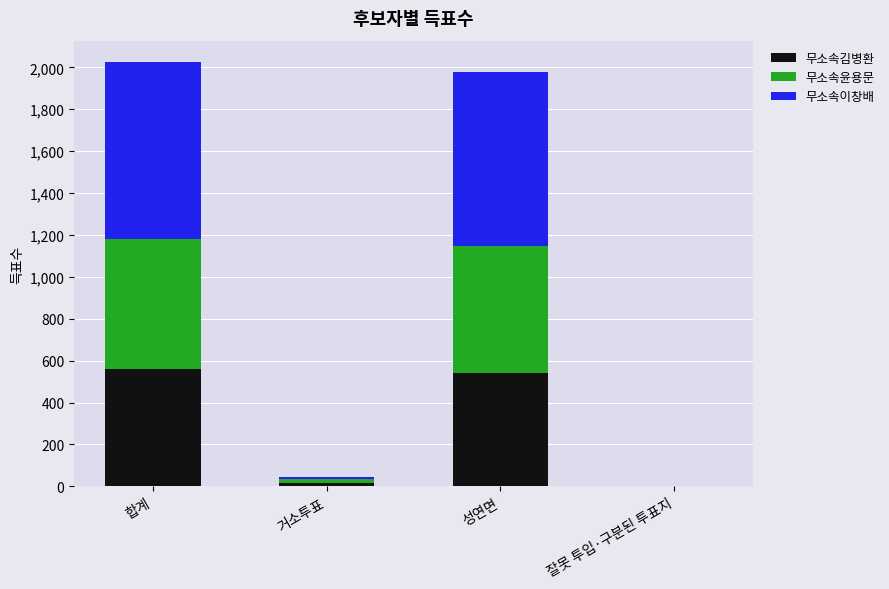

Reading left to right, transcribe the values for 무소속김병환.

합계=558	거소투표=17	성연면=539	잘못 투입·구분된 투표지=2